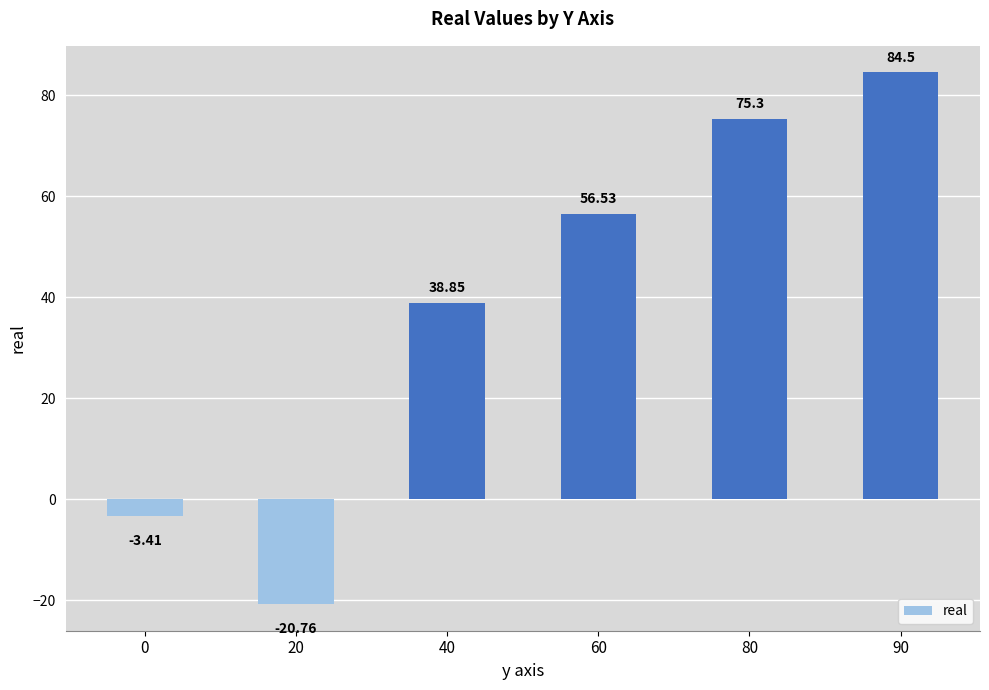

What is the change in value from 20 to 90?

+105.3